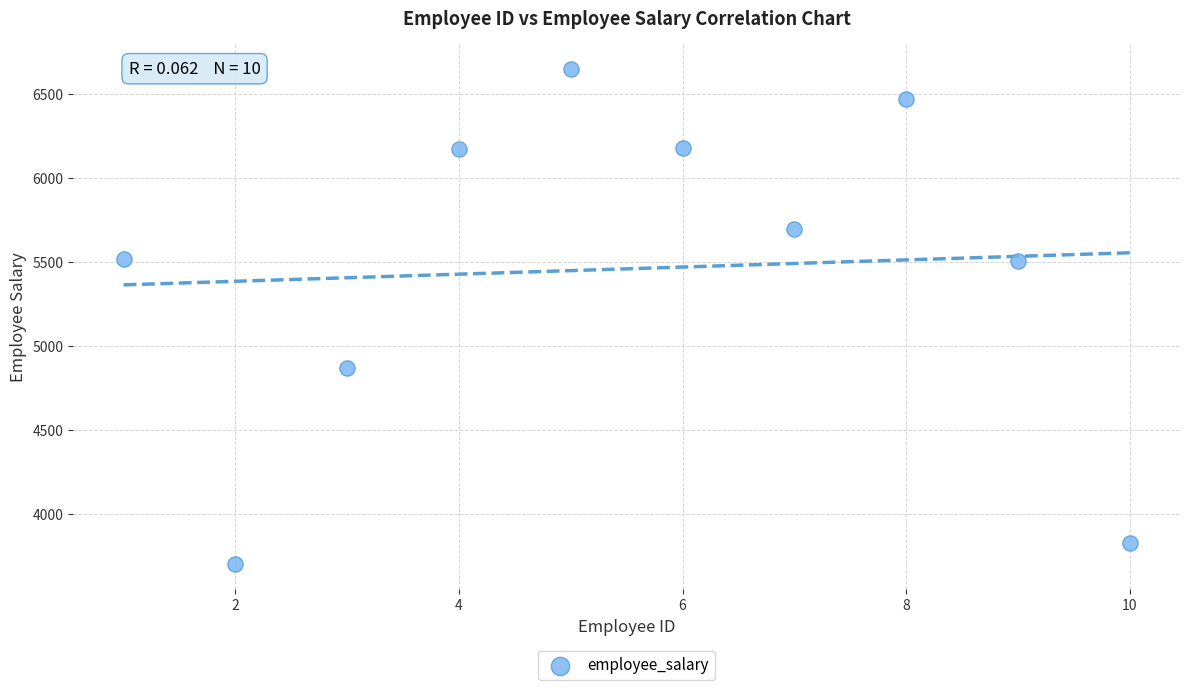

What is the average Y value?

5459.4